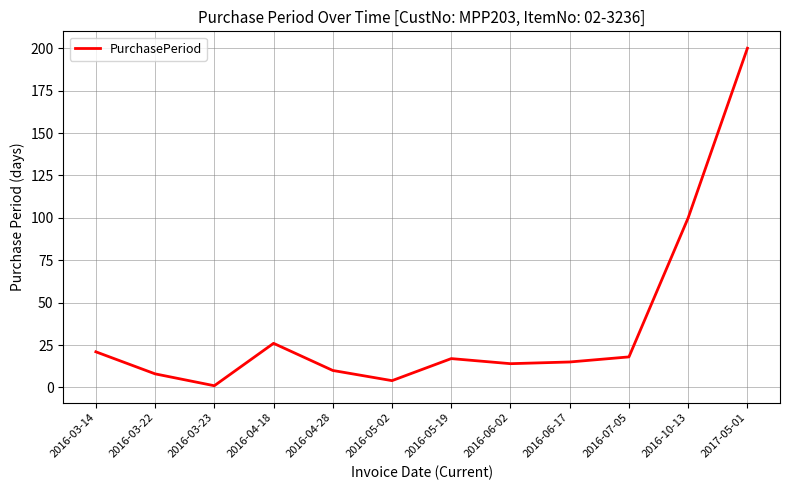

At which category does the data reach its first local valley?

2016-03-23